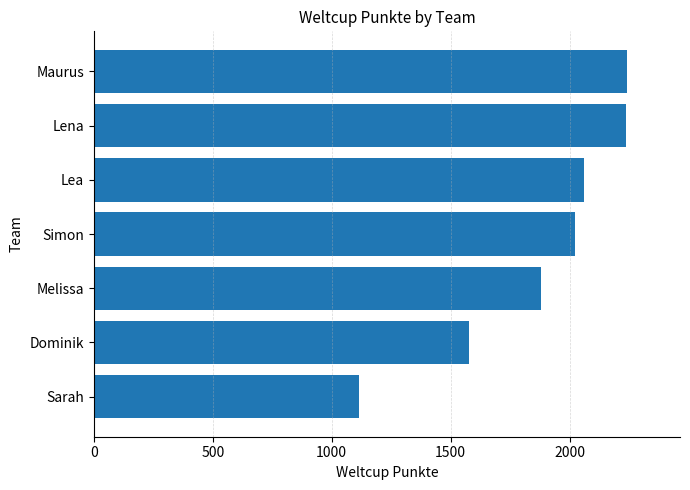

What is the sum of all values?

13137